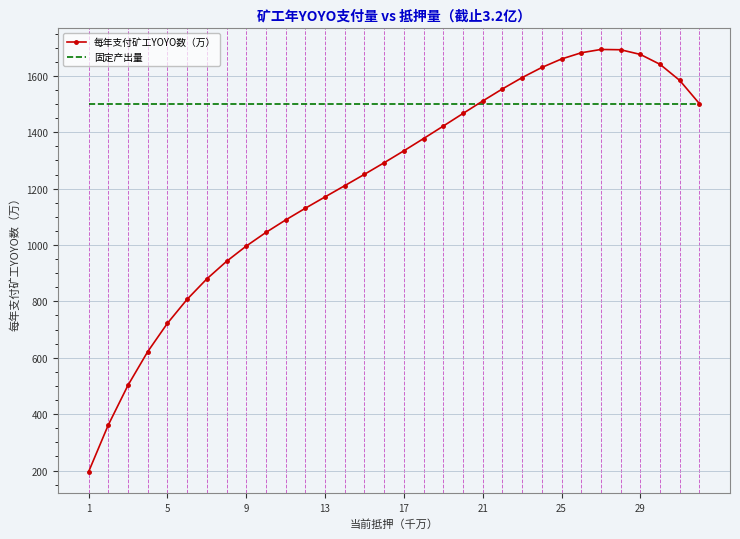

Rank the series by their average value, from highest to lowest.

固定产出量, 每年支付矿工YOYO数（万）